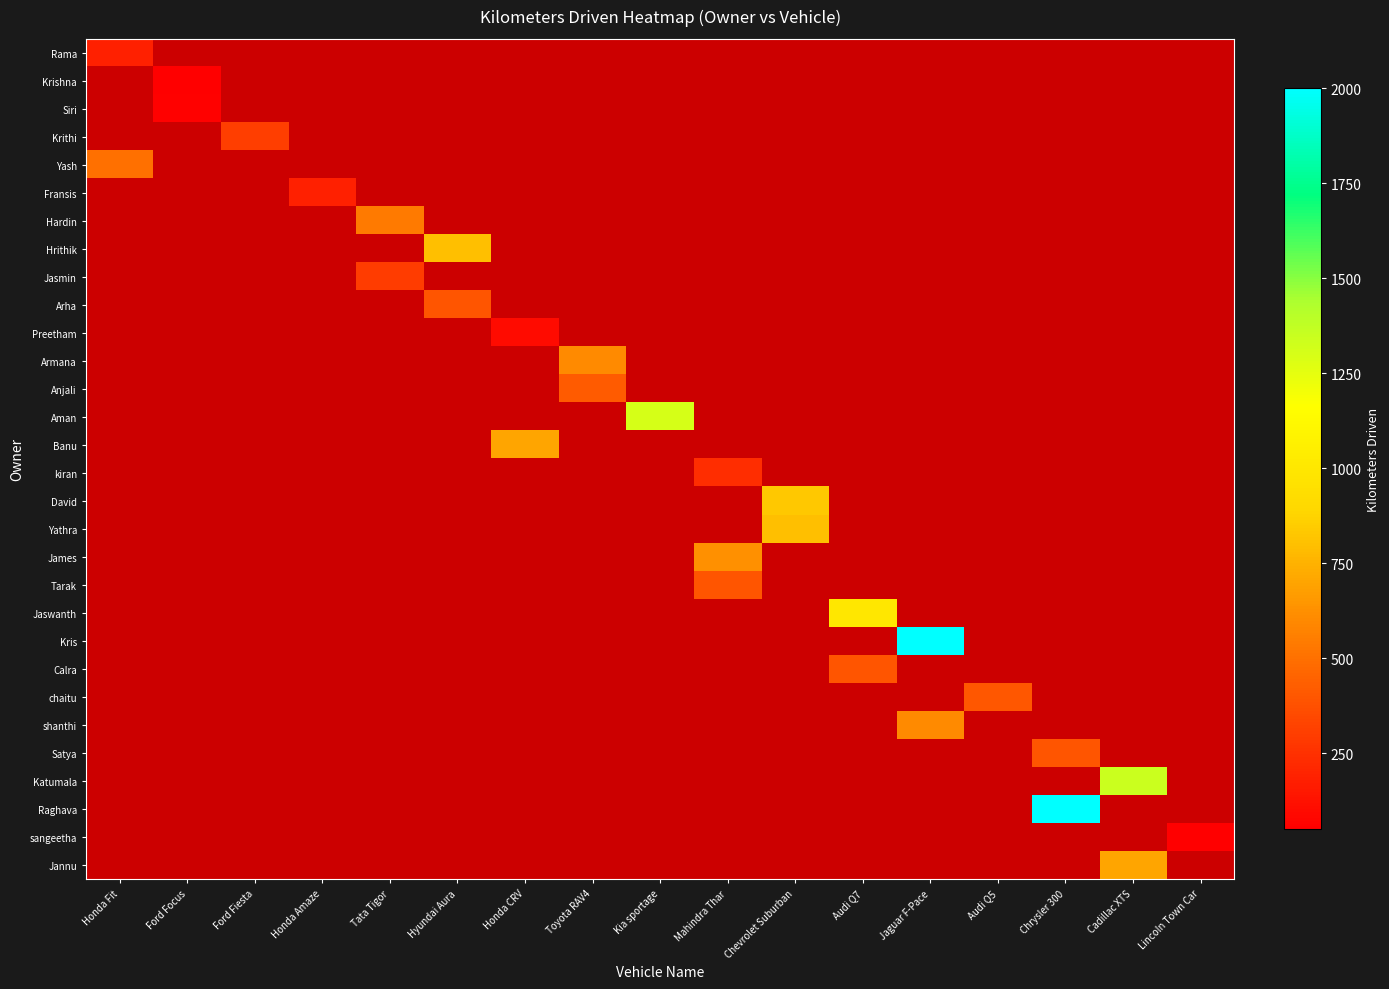

What is the minimum value shown in the chart?

50.0